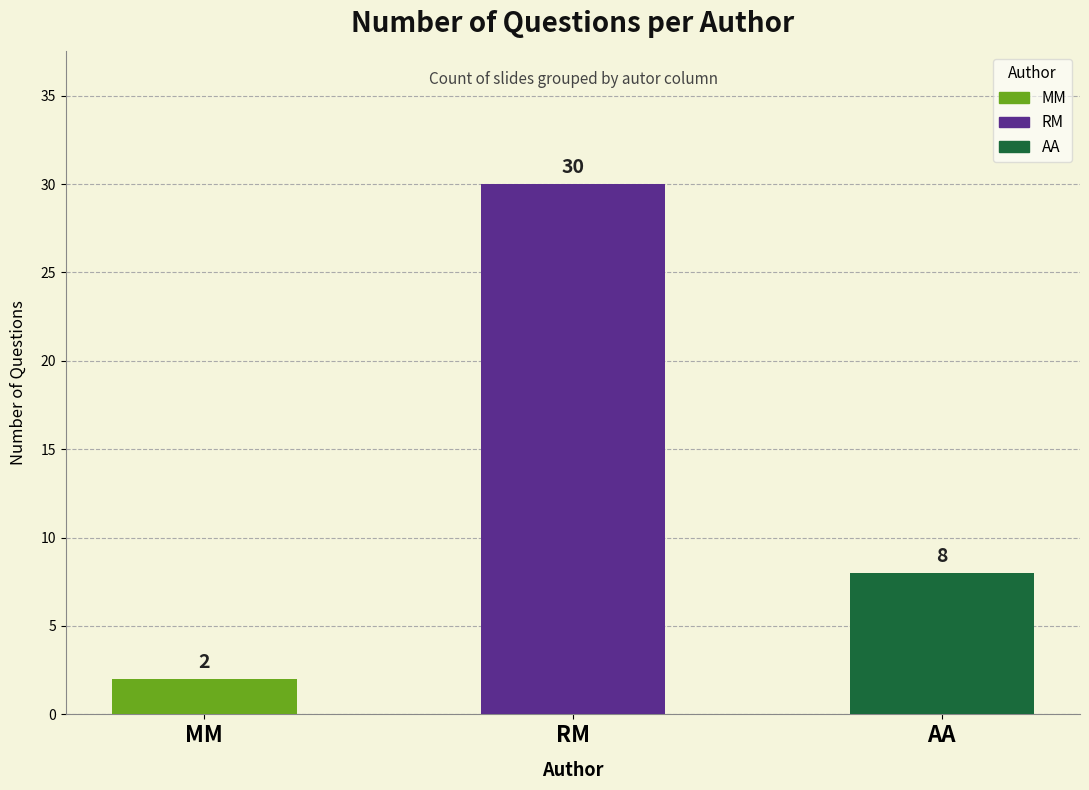

What is the label of the 2nd bar from the right?

RM